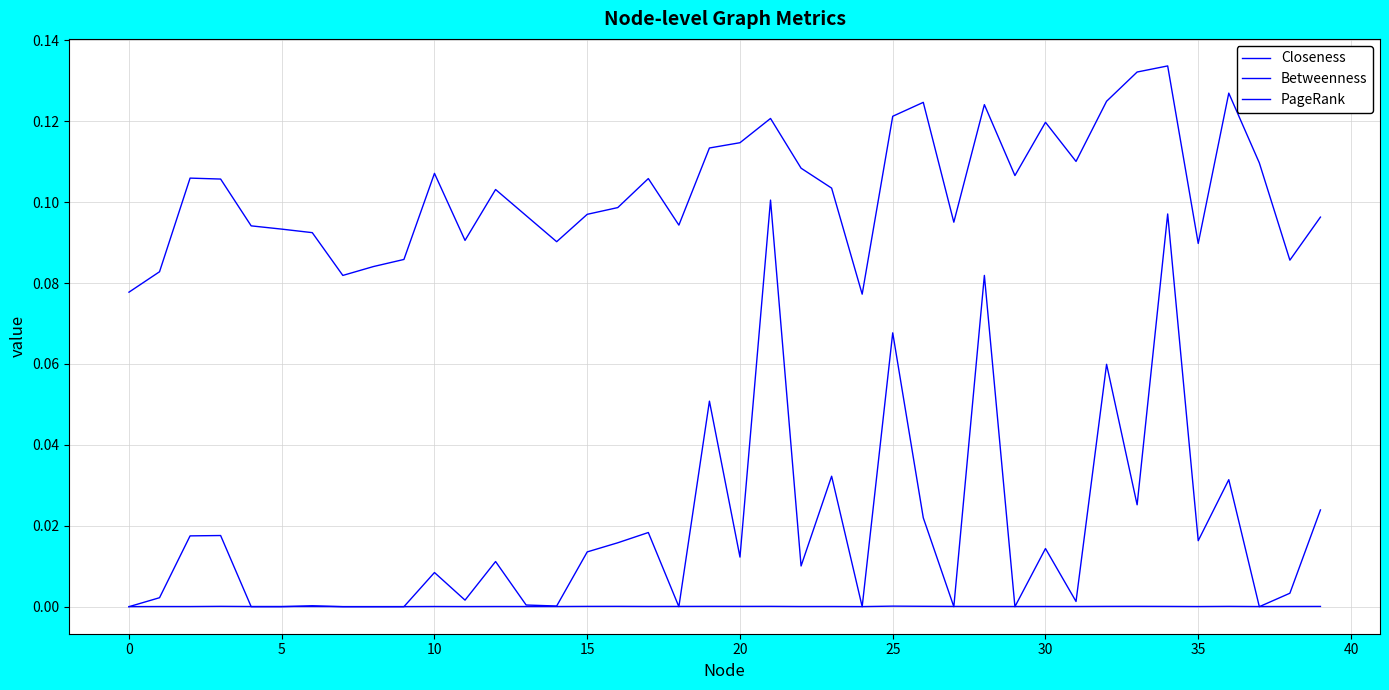

True or false: Closeness and Betweenness intersect in this chart.

False